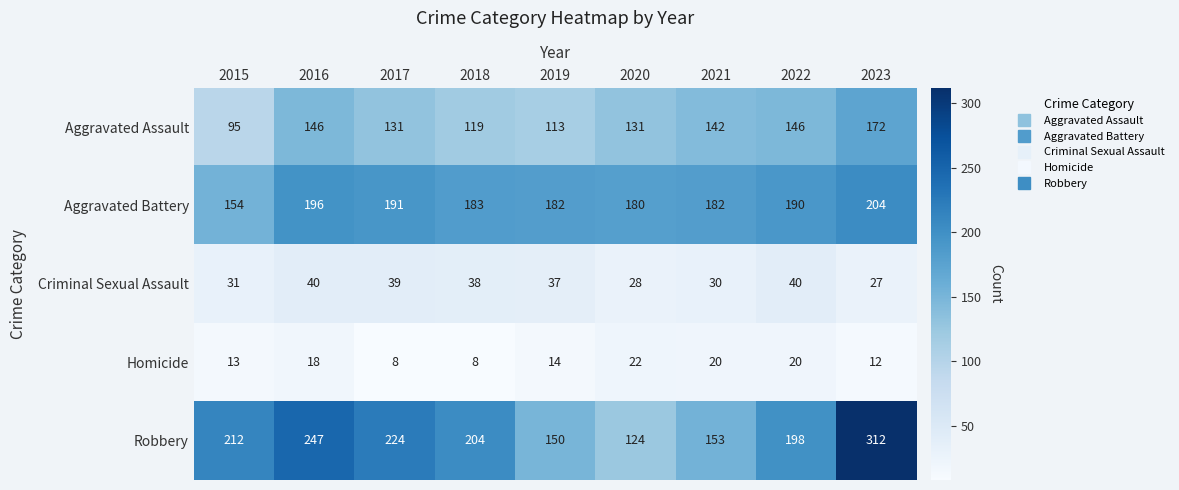

How many categories are shown in the chart?

9